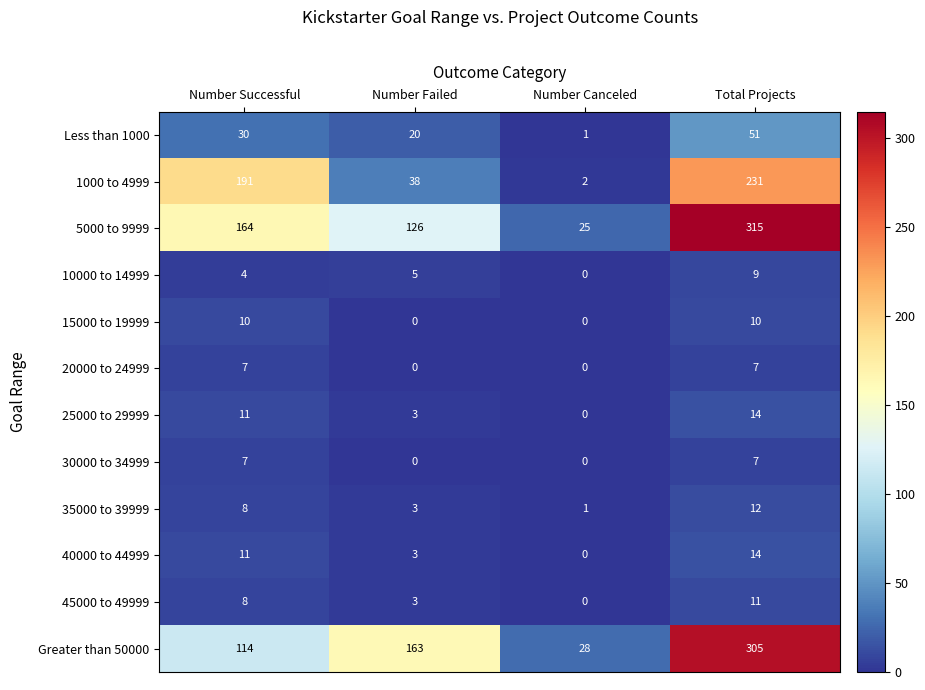

True or false: 45000 to 49999 has a value of 2 at Number Successful.

False